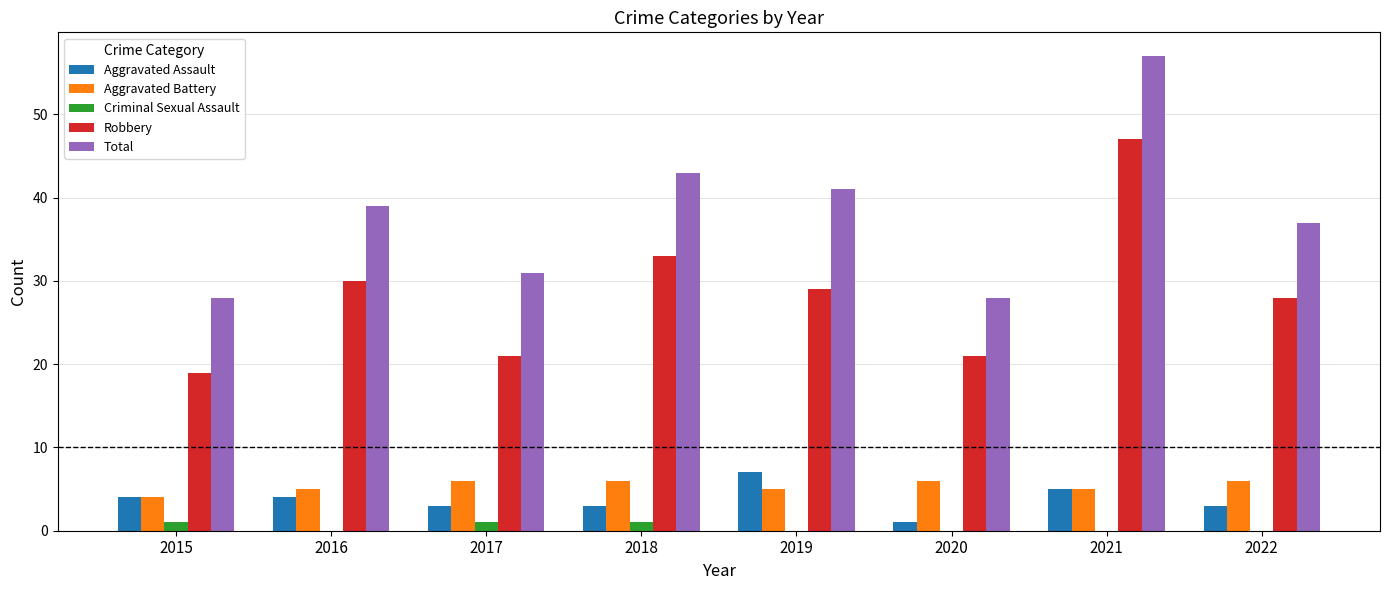

How many categories are shown in the chart?

8